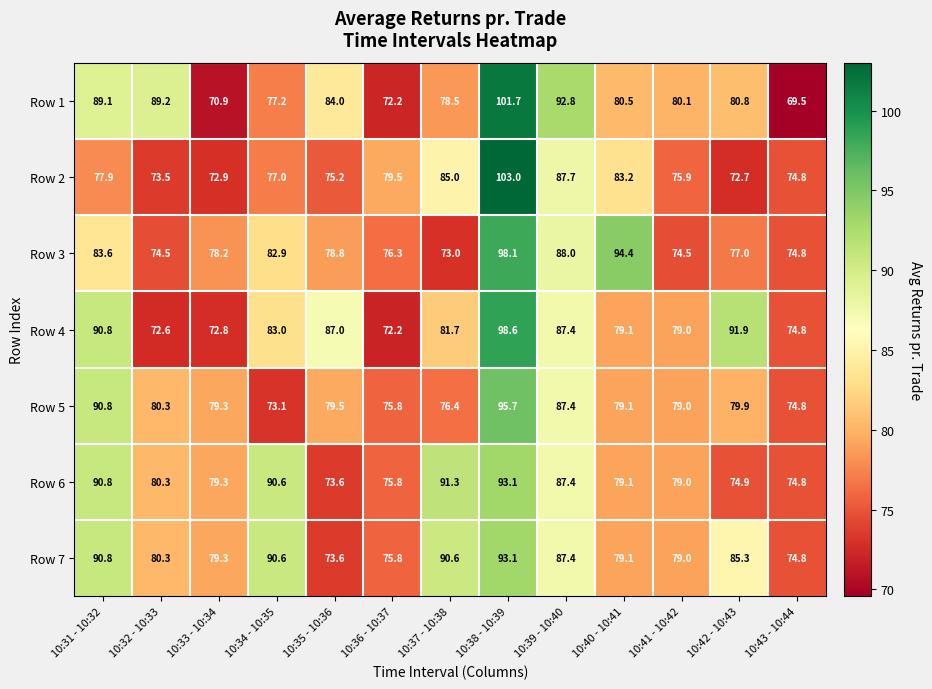

What is the maximum value shown in the chart?

103.0